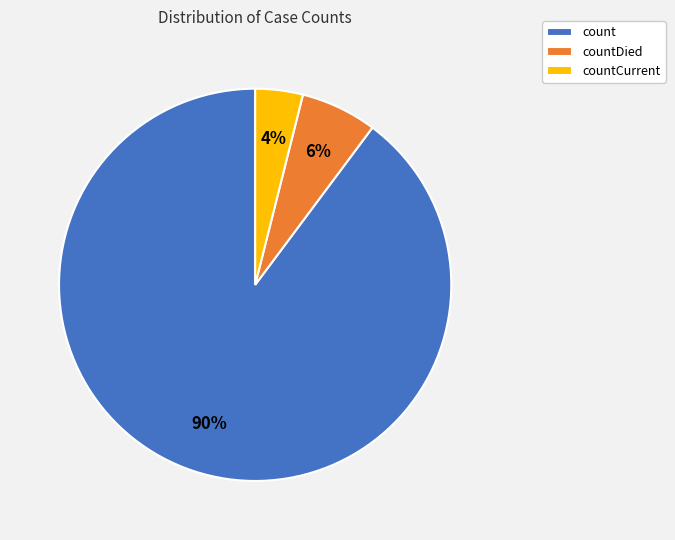

To the nearest percent, what portion does count represent?

90%